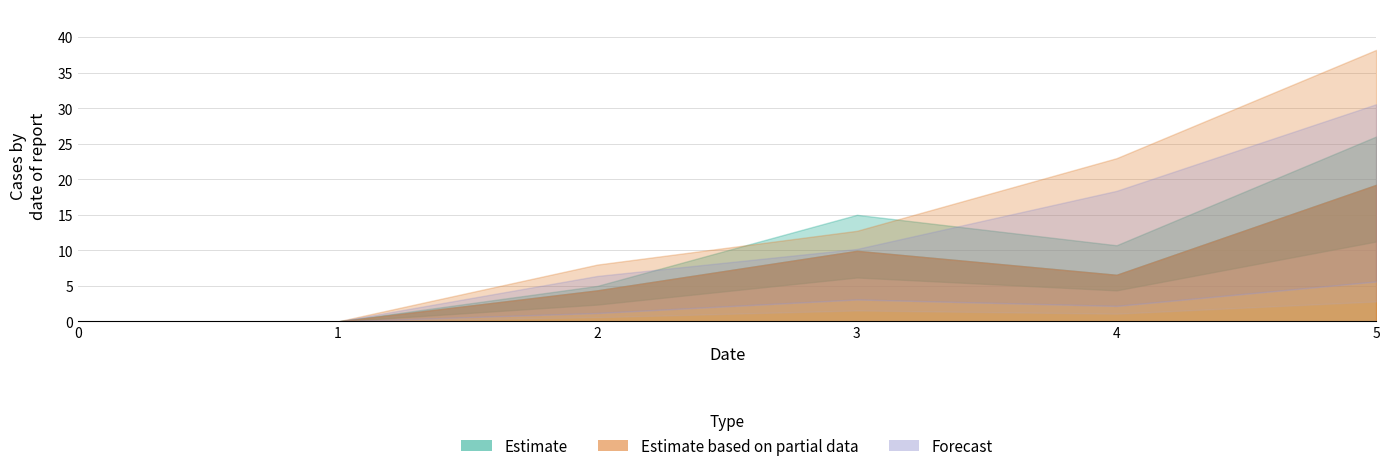

What is the value of the 2 point at the 4th from the left?

6.2